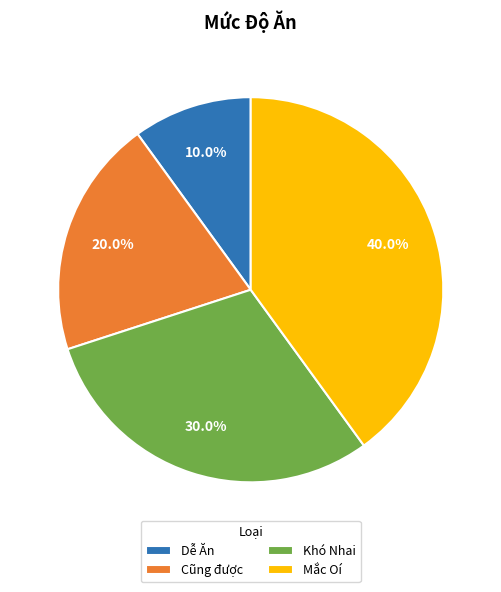

To the nearest percent, what portion does Mắc Oí represent?

40%